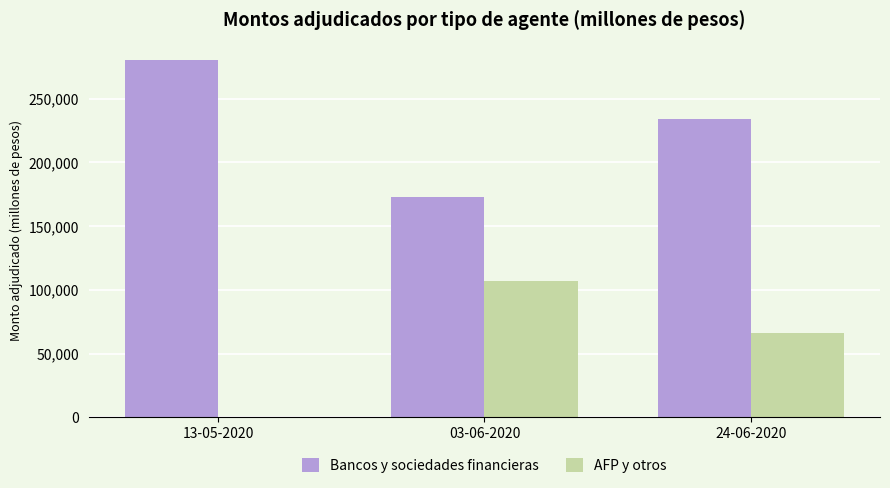

True or false: AFP y otros has a value of 106800 at 03-06-2020.

True